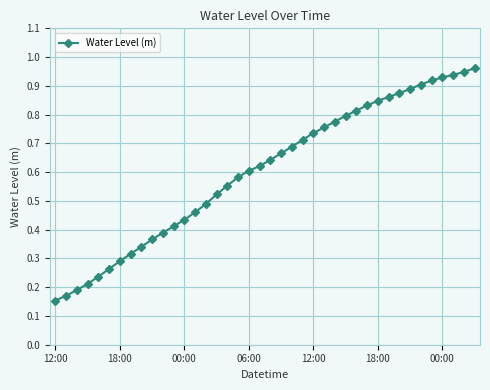

How many distinct data groups are displayed?

1